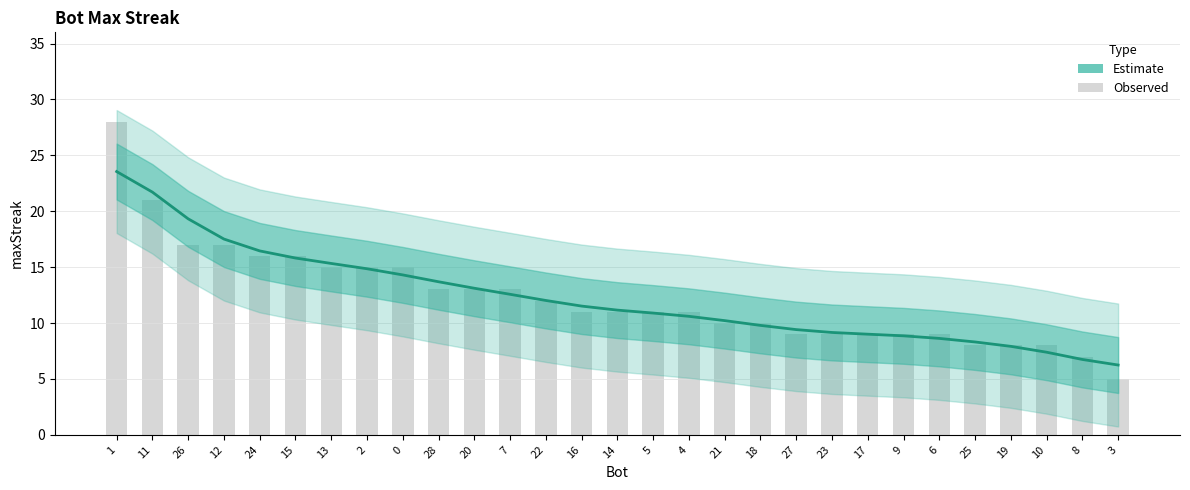

At which category does the chart reach its minimum across all series?

3